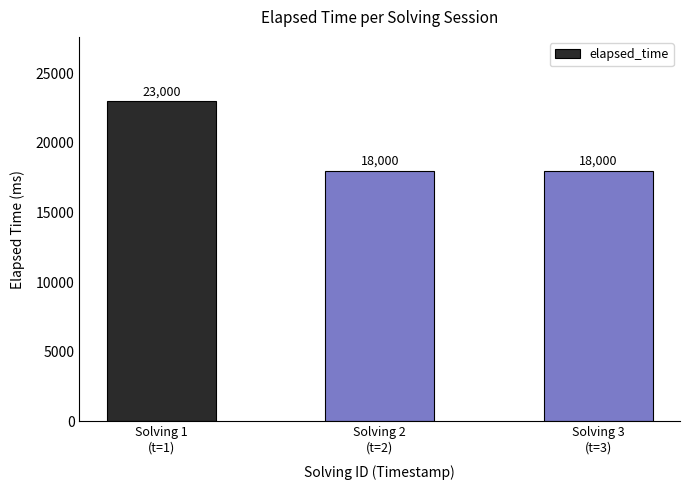

How many bars are there in total?

3